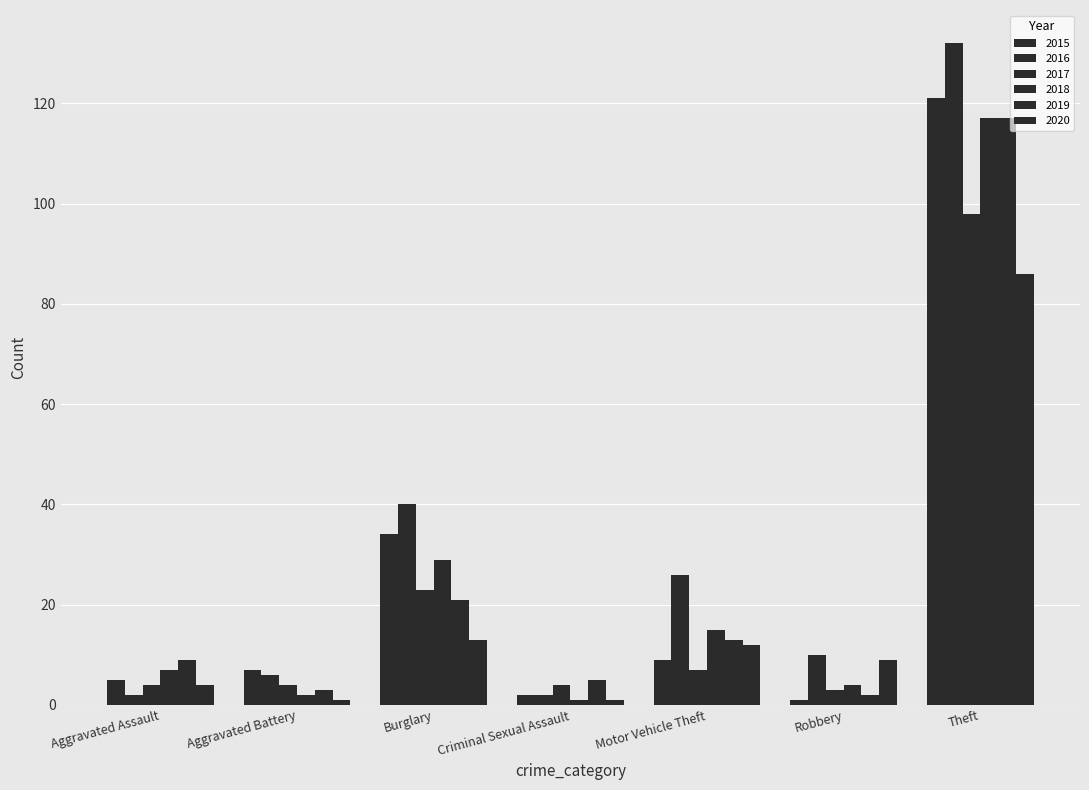

What is the approximate value of 2015 at Burglary?

34